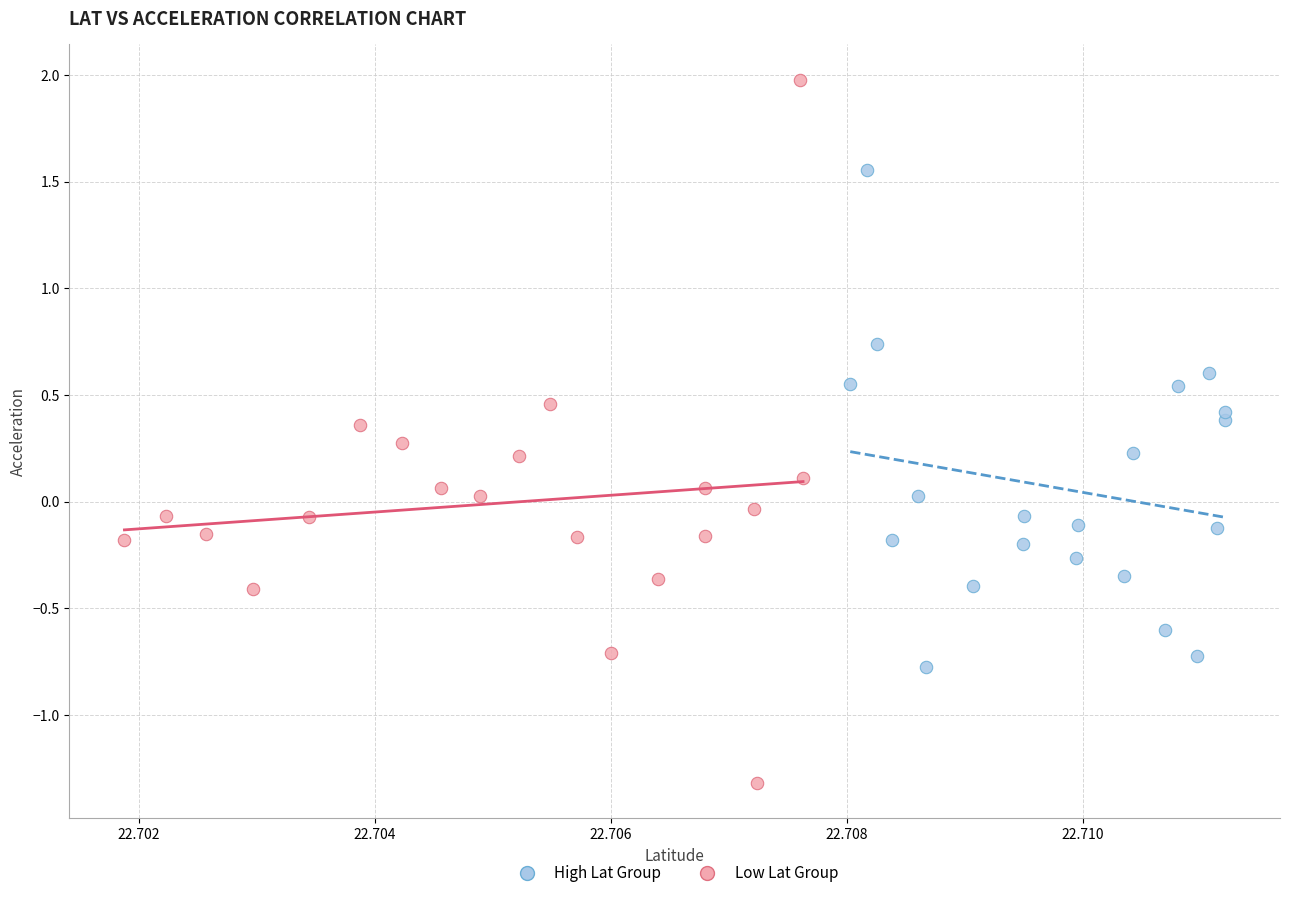

Which series reaches the minimum Y coordinate?

Low Lat Group